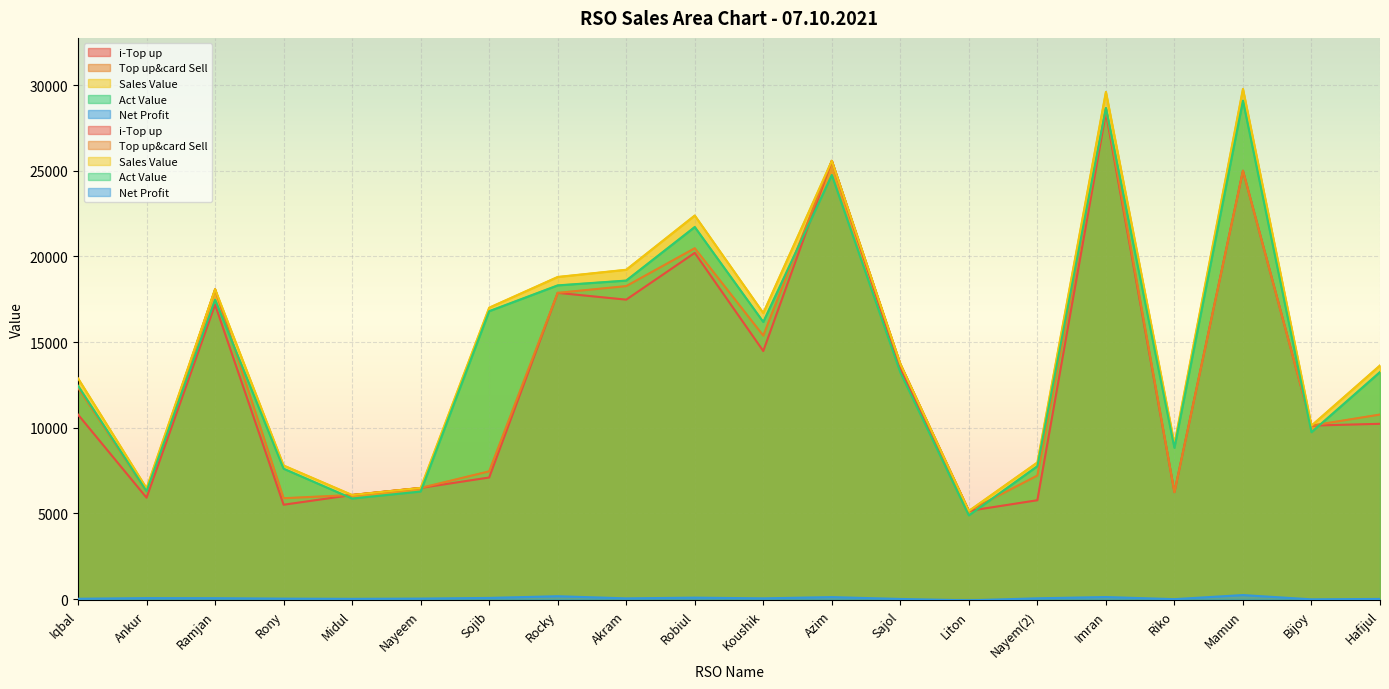

Reading right to left, what are all the values shown in this chart?

i-Top up: 10232.0	10126.0	25000.0	6241.0	28377.0	5772.0	5148.0	13447.0	25579.0	14478.0	20207.0	17477.0	17873.0	7098.0	6489.0	6078.0	5509.0	17184.0	5919.0	10769.0
Top up&card Sell: 10772.0	10126.0	25000.0	6241.0	28647.0	7212.0	5148.0	13727.0	25579.0	15378.0	20477.0	18267.0	17873.0	7458.0	6489.0	6078.0	5889.0	18084.0	6279.0	12339.0
Sales Value: 13637.0	10126.0	29775.0	9061.0	29602.0	7976.0	5148.0	13727.0	25579.0	16697.0	22387.0	19222.0	18801.0	17008.0	6489.0	6078.0	7799.0	18084.0	6470.0	12885.0
Act Value: 13250.8	9739.5	29087.5	8829.4	28664.2	7757.7	4886.4	13229.5	24750.6	16174.1	21715.9	18590.7	18309.5	16802.9	6280.6	5870.9	7610.1	17470.7	6297.3	12450.7
Net Profit: 12.3	-11.8	237.5	-0.7	122.1	48.5	-71.1	10.4	118.0	46.1	86.5	44.5	169.8	70.9	31.6	17.7	28.9	55.8	59.7	22.2